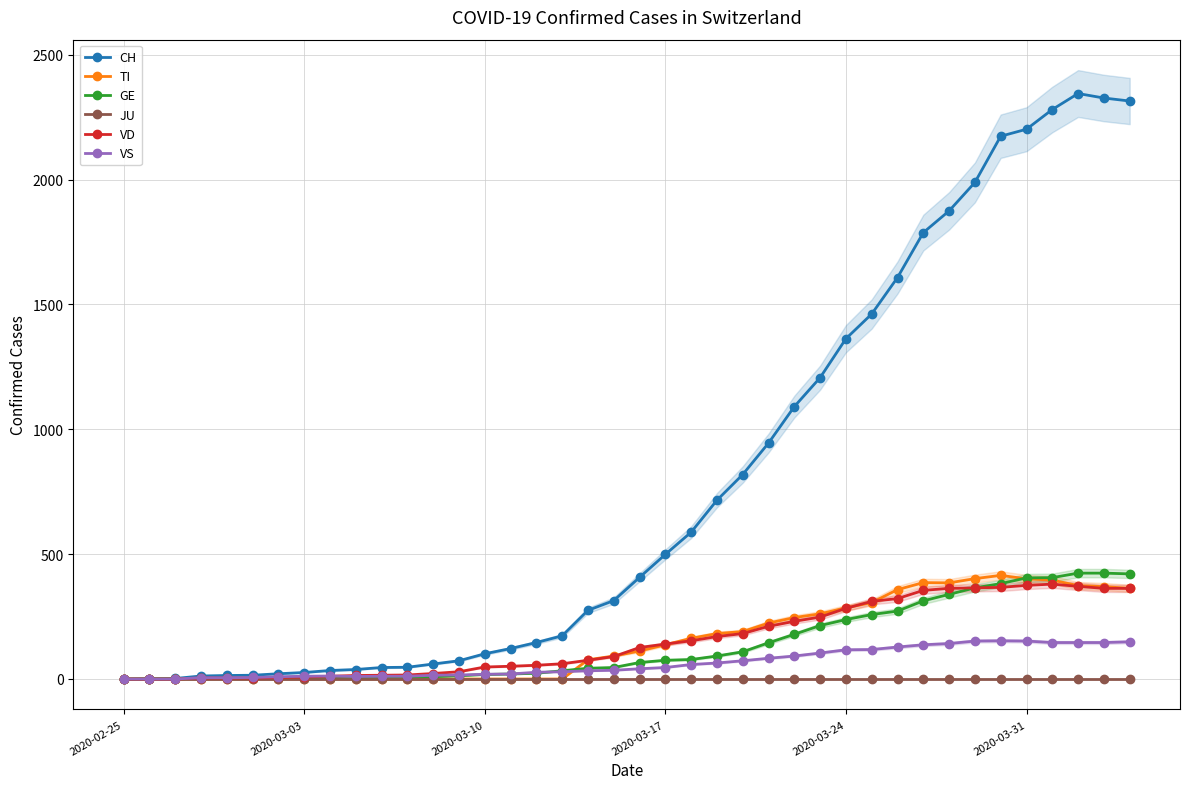

True or false: VD and GE intersect in this chart.

True